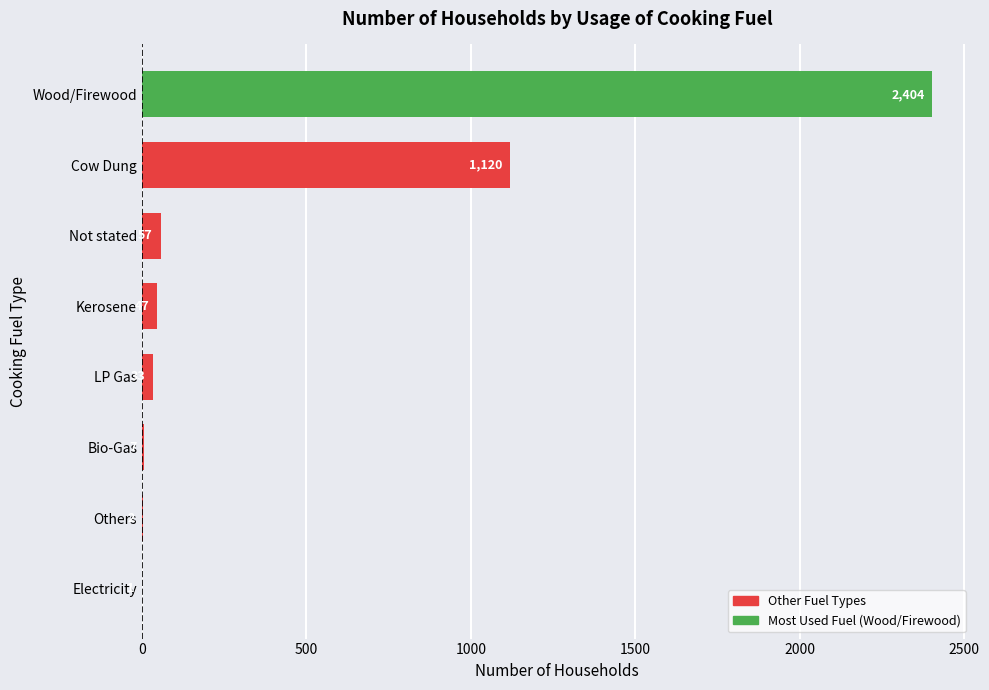

The chart shows a value of 33 at LP Gas. True or false?

True